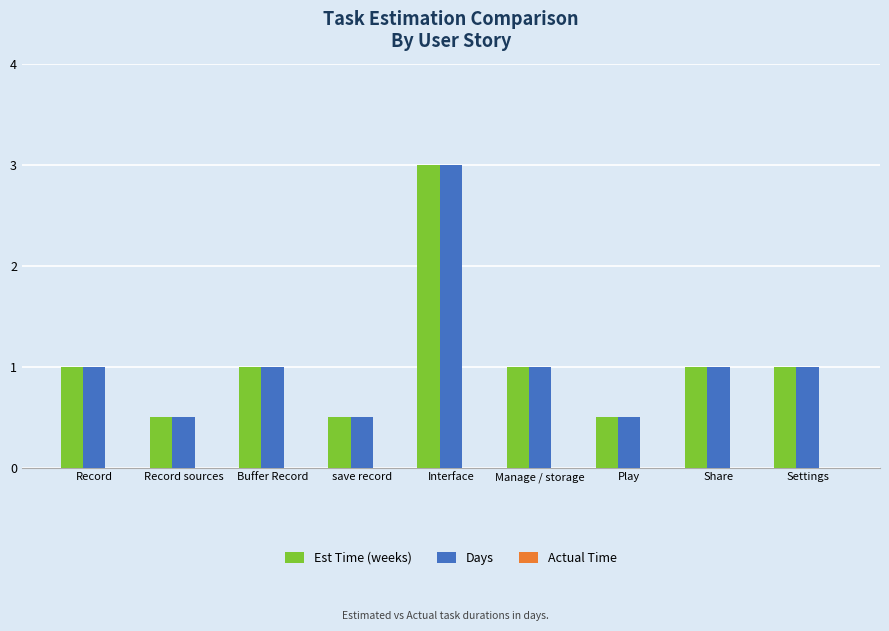

What is the difference between the second highest and minimum values in the Est Time (weeks) series?

0.5